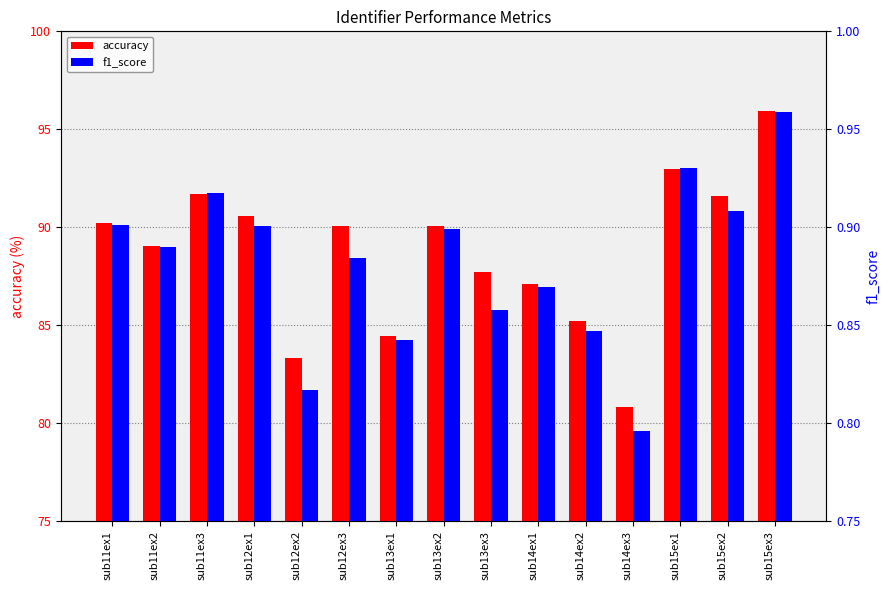

What is the difference between the maximum and minimum values in the accuracy series?

15.1